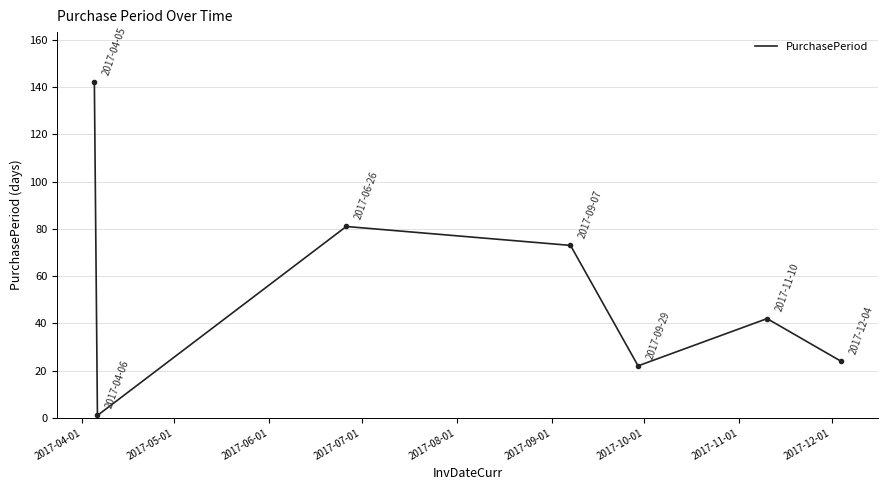

True or false: the data has more than 0 interior local peaks.

True